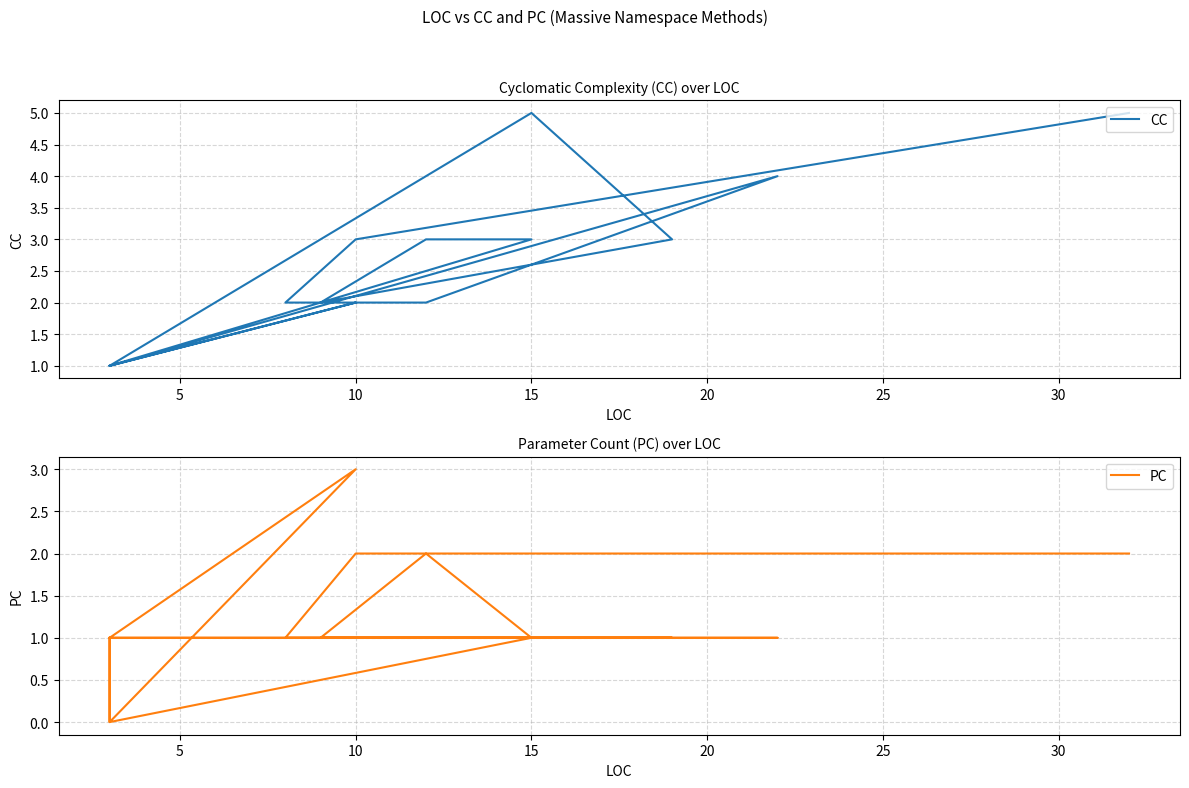

How many data points in PC are less than 1?

5